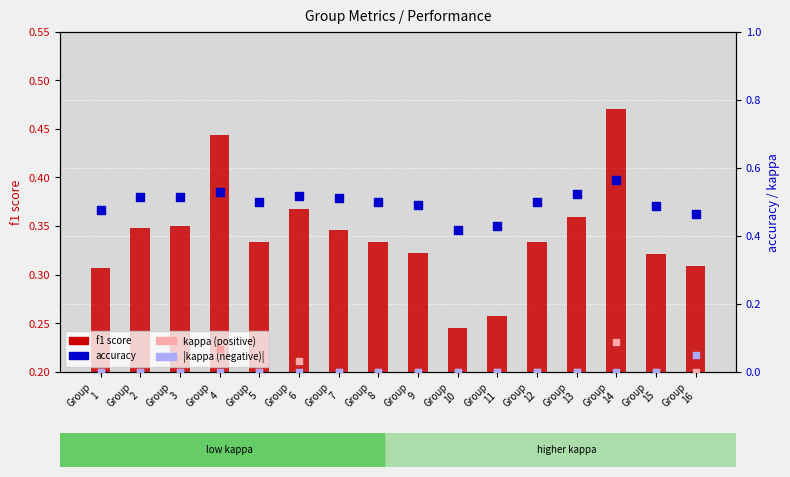

Which series has the largest total across all categories?

accuracy